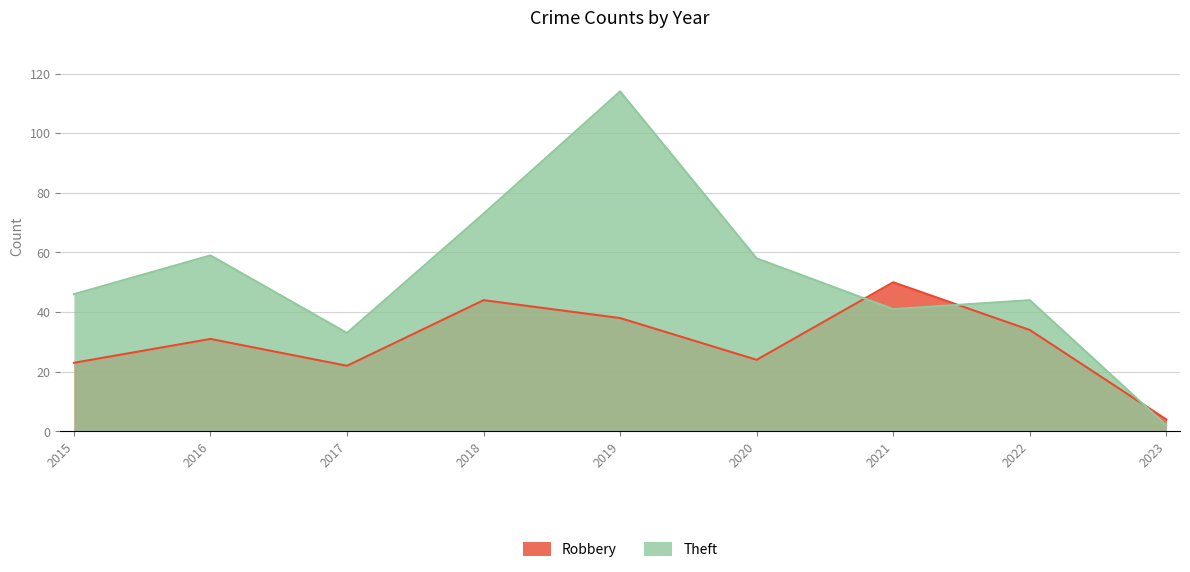

List the series in order of their peak value, highest first.

Theft, Robbery